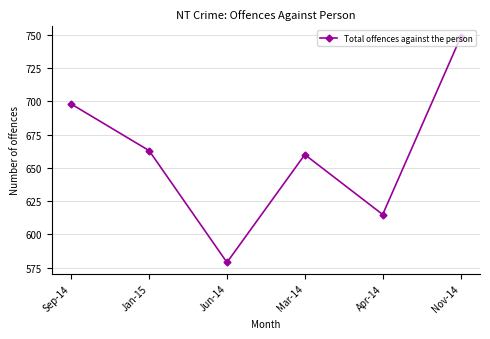

Reading left to right, extract all data points from this chart.

Sep-14=698	Jan-15=663	Jun-14=579	Mar-14=660	Apr-14=615	Nov-14=748